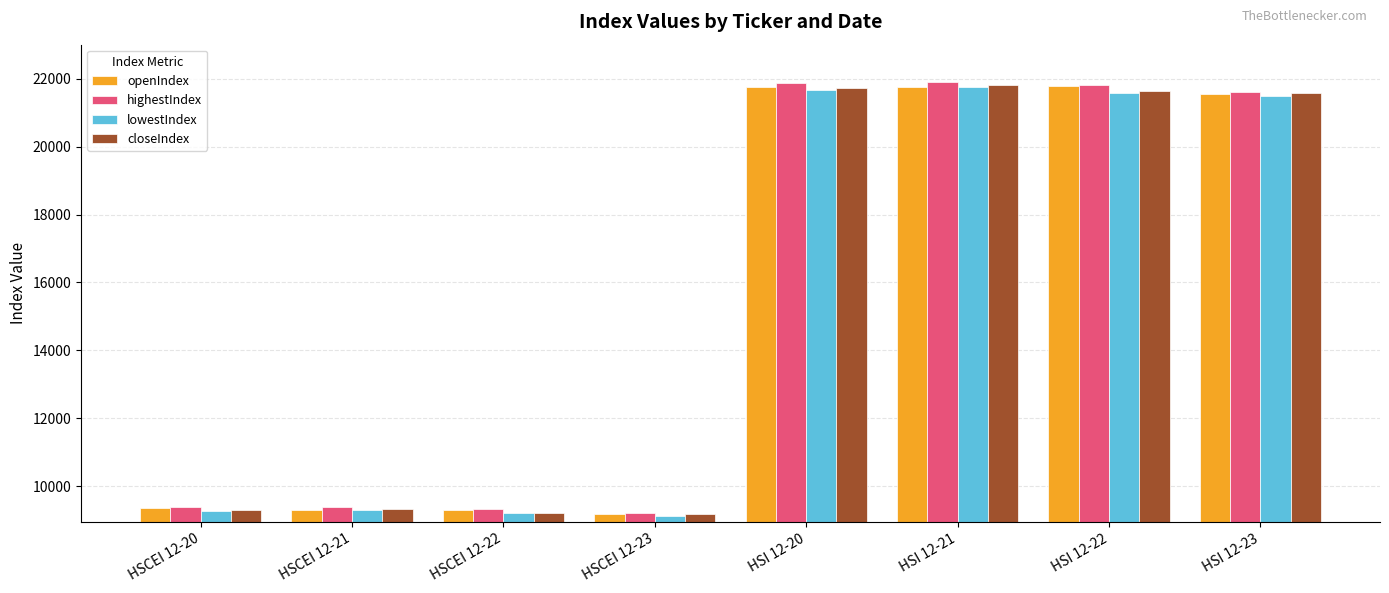

What is the sum of all lowestIndex values?

123381.8